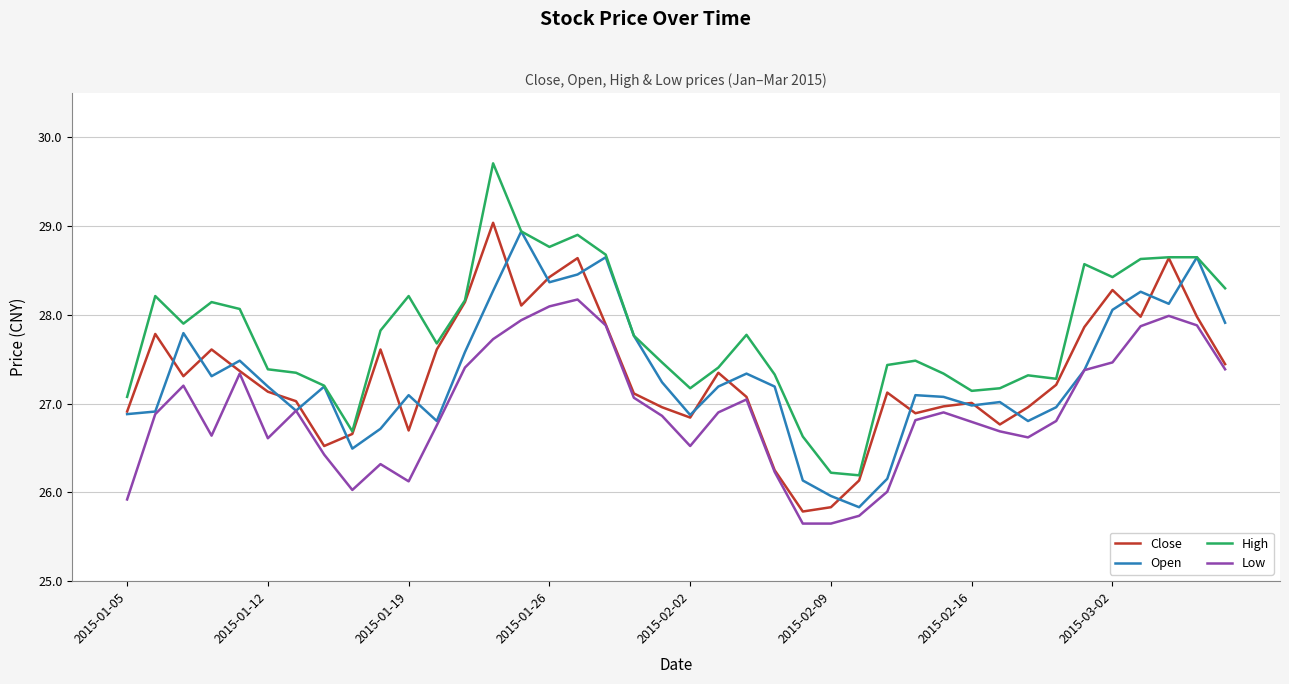

Which series has the largest range (max minus min)?

High